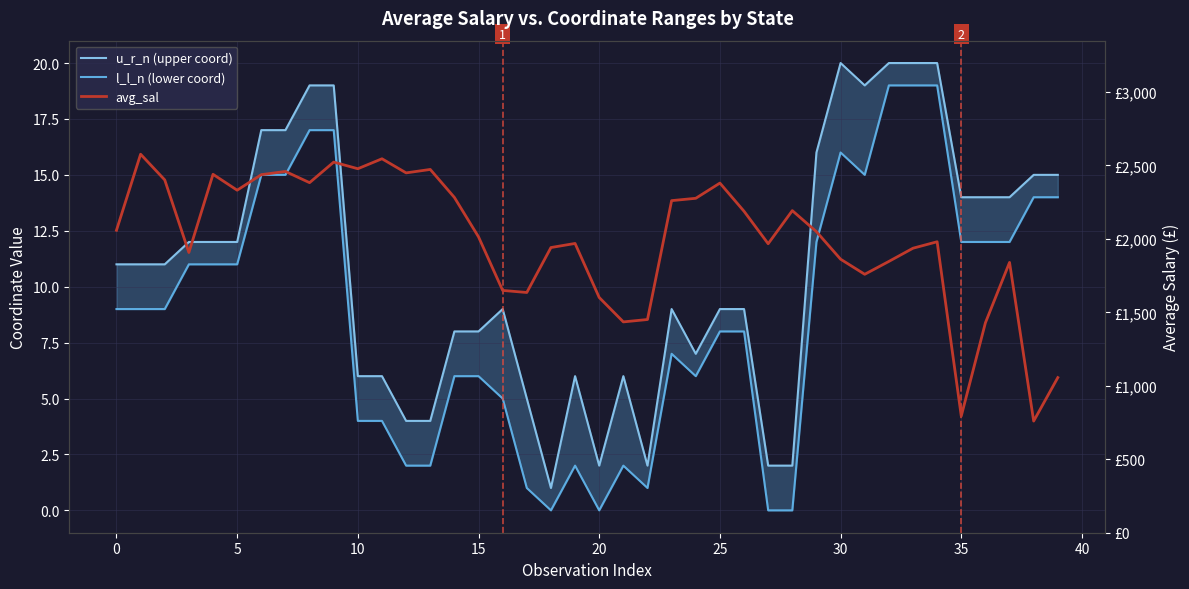

How many lines are shown in the chart?

3